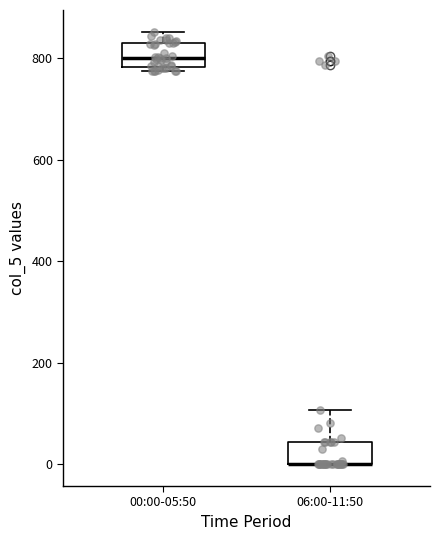

Reading left to right, transcribe this box plot: for each box, give where its median line is, the range the box spans, and where its two whiskers end, as read against the y-axis. The values are not printed on the chart, so give them approximately, as read against the axis.

00:00-05:50: median 800, box 780 to 820, whiskers 780 (just below the box's lower edge) to 860
06:00-11:50: median 0 (drawn on the box's lower edge), box 0 to 40, whiskers 0 to 100